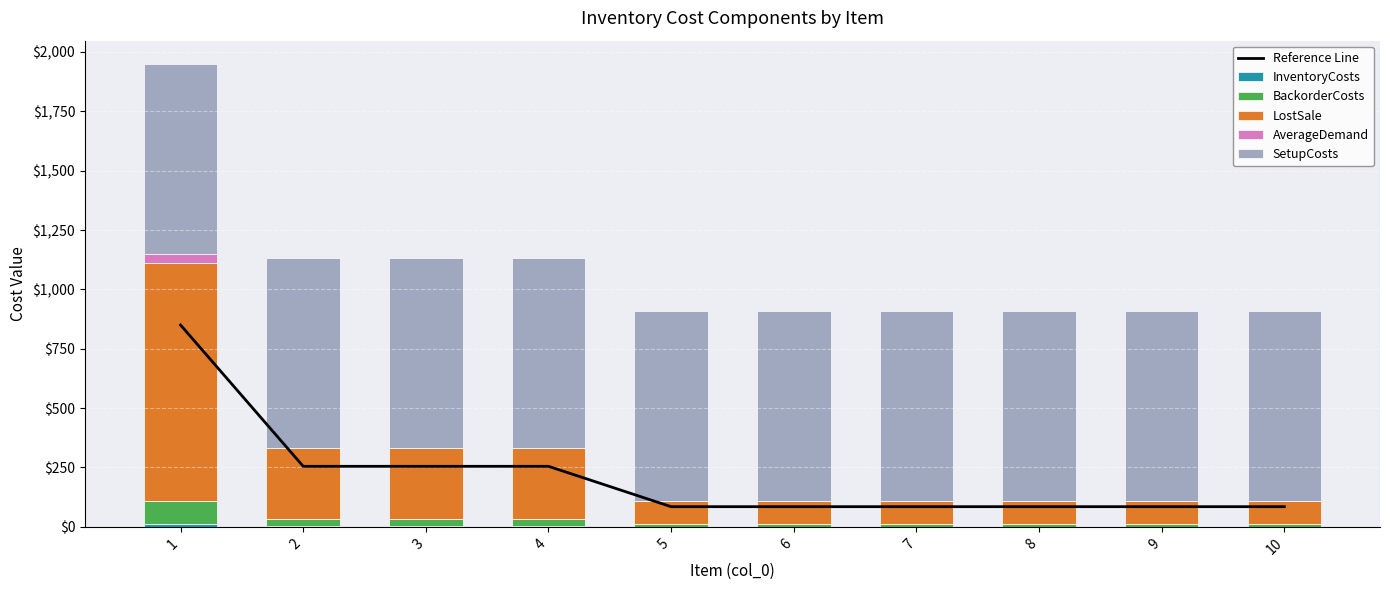

At how many categories does at least one series exceed 49?

10